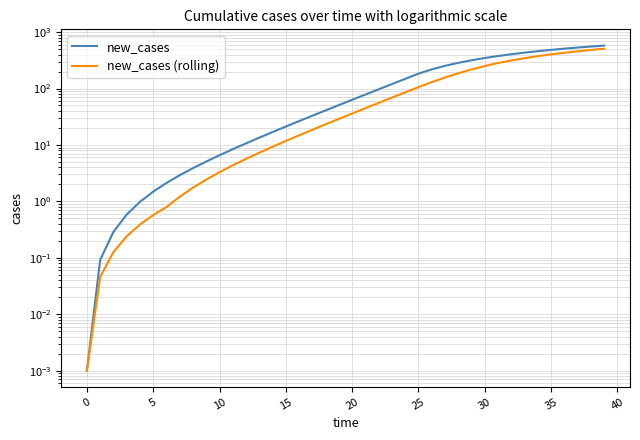

True or false: new_cases (rolling) and new_cases intersect in this chart.

False